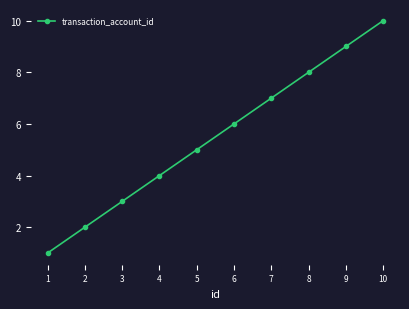

Is this an area chart (filled region under the line)?

No